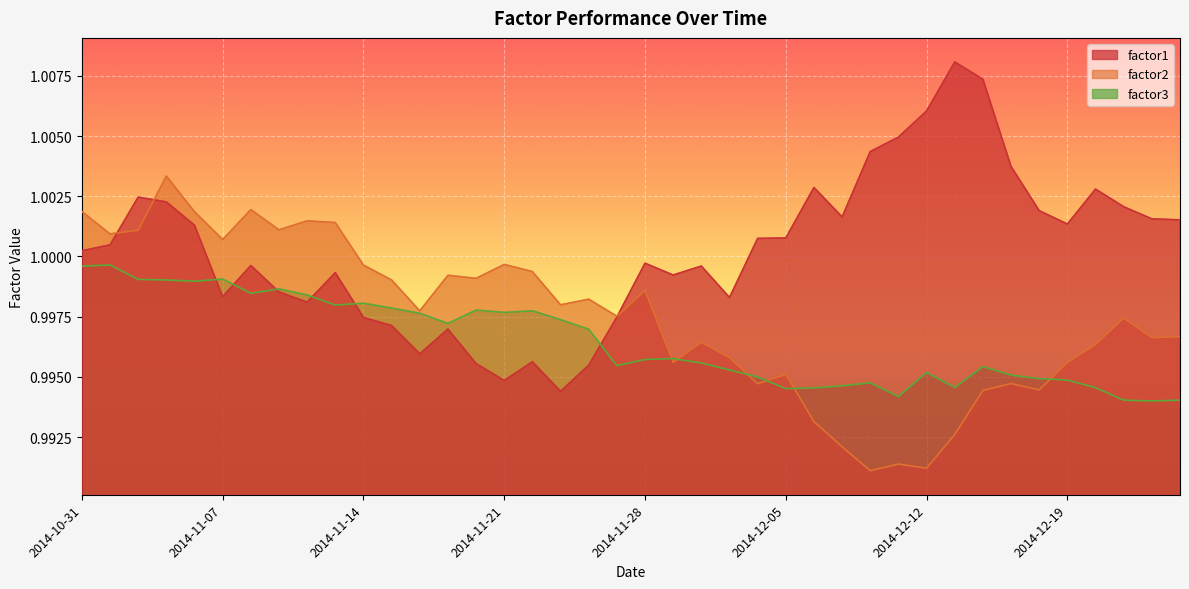

How many data points in factor1 are above 1?

21